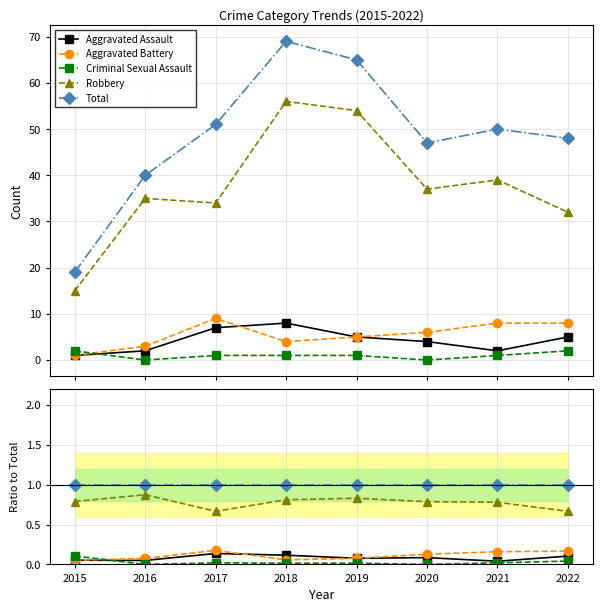

Reading right to left, transcribe all the data shown in this chart.

Aggravated Assault: 2022=0.1	2021=0.0	2020=0.1	2019=0.1	2018=0.1	2017=0.1	2016=0.1	2015=0.1
Aggravated Battery: 2022=0.2	2021=0.2	2020=0.1	2019=0.1	2018=0.1	2017=0.2	2016=0.1	2015=0.1
Criminal Sexual Assault: 2022=0.0	2021=0.0	2020=0.0	2019=0.0	2018=0.0	2017=0.0	2016=0.0	2015=0.1
Robbery: 2022=0.7	2021=0.8	2020=0.8	2019=0.8	2018=0.8	2017=0.7	2016=0.9	2015=0.8
Total: 2022=1.0	2021=1.0	2020=1.0	2019=1.0	2018=1.0	2017=1.0	2016=1.0	2015=1.0